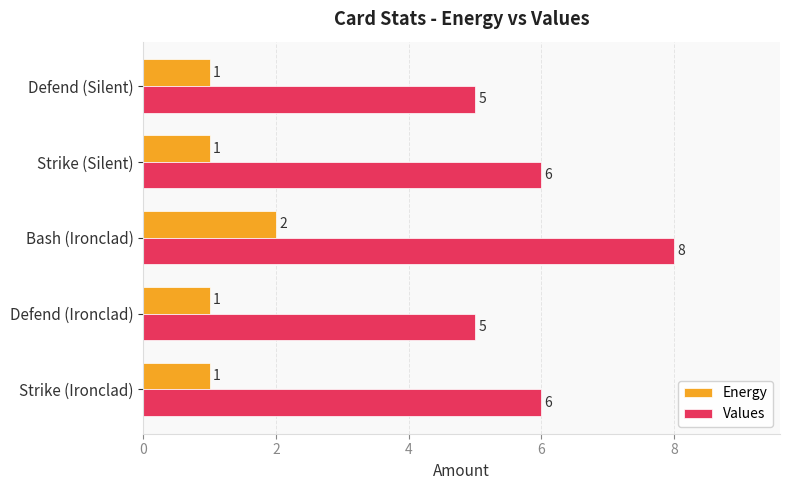

Between Bash (Ironclad) and Defend (Silent), which series saw the biggest shift?

Values